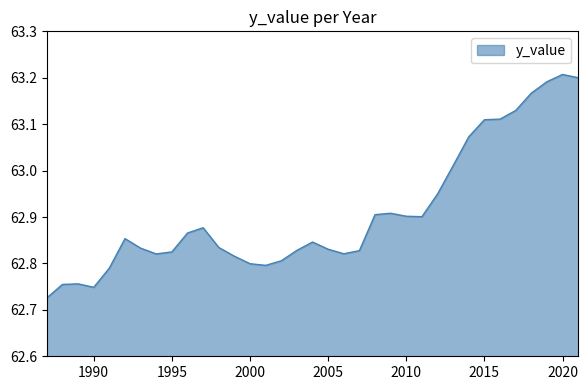

Which label corresponds to the largest value in the chart?

2020